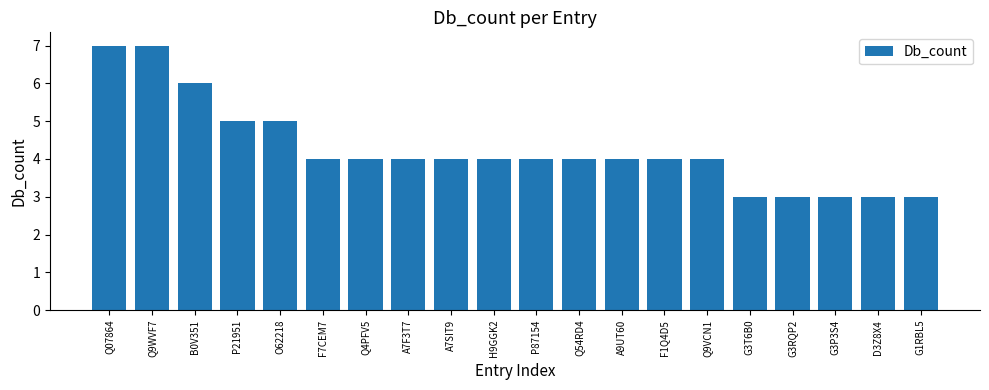

What is the maximum value shown in the chart?

7